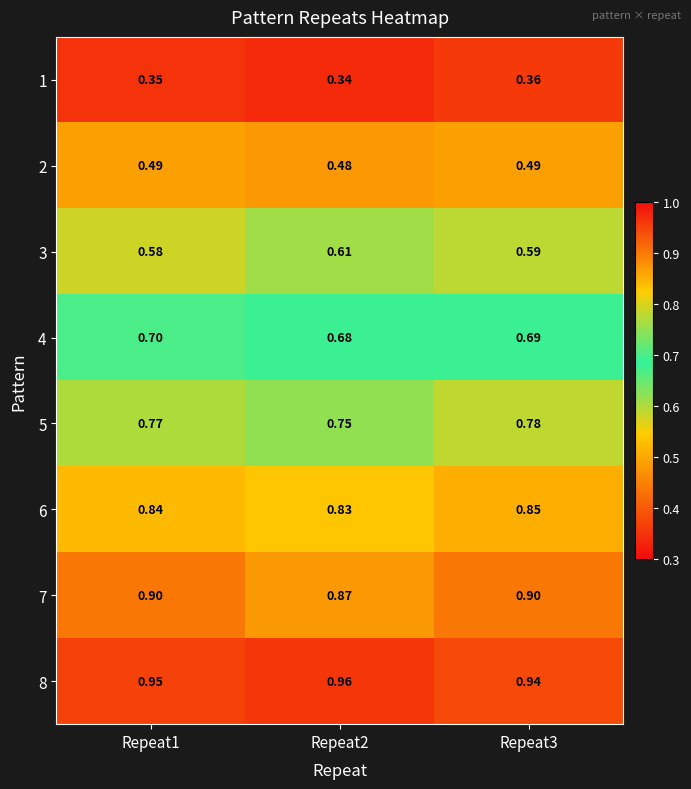

Reading left to right, list all the values displayed in this chart.

1: Repeat1=0.3	Repeat2=0.3	Repeat3=0.4
2: Repeat1=0.5	Repeat2=0.5	Repeat3=0.5
3: Repeat1=0.6	Repeat2=0.6	Repeat3=0.6
4: Repeat1=0.7	Repeat2=0.7	Repeat3=0.7
5: Repeat1=0.8	Repeat2=0.8	Repeat3=0.8
6: Repeat1=0.8	Repeat2=0.8	Repeat3=0.8
7: Repeat1=0.9	Repeat2=0.9	Repeat3=0.9
8: Repeat1=0.9	Repeat2=1.0	Repeat3=0.9